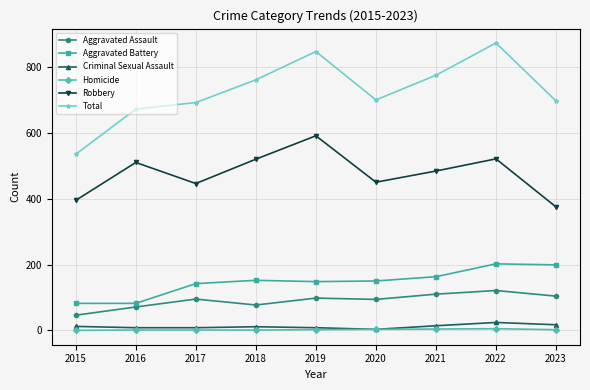

What are all the series names shown in the legend?

Aggravated Assault, Aggravated Battery, Criminal Sexual Assault, Homicide, Robbery, Total